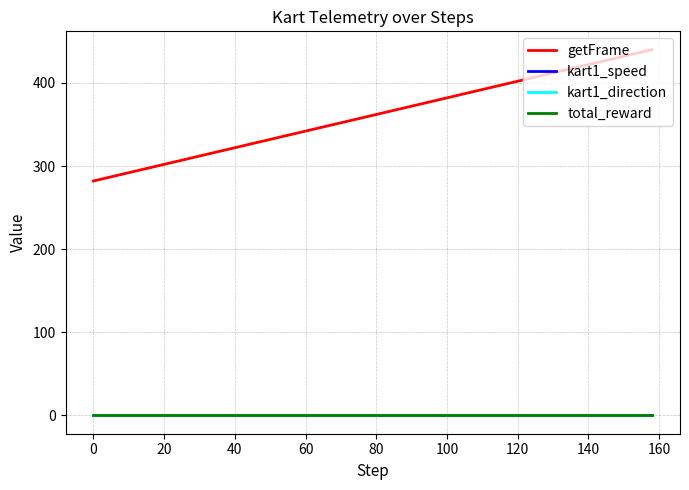

True or false: total_reward has more than 0 interior local peaks.

False